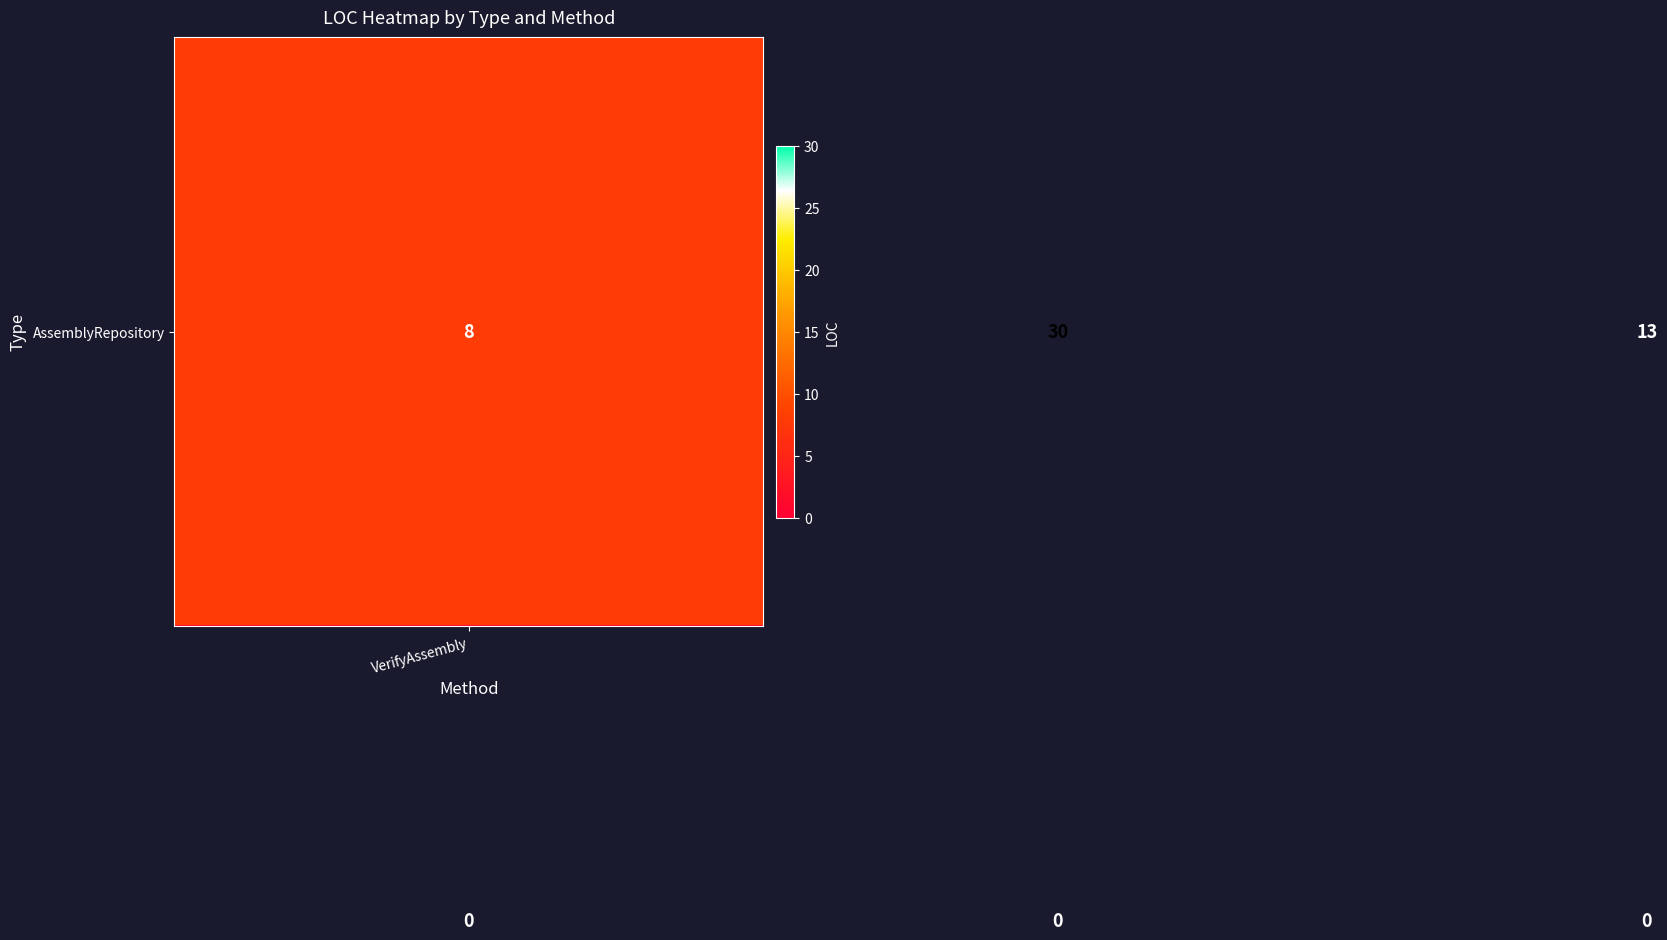

What is the maximum value shown in the chart?

30